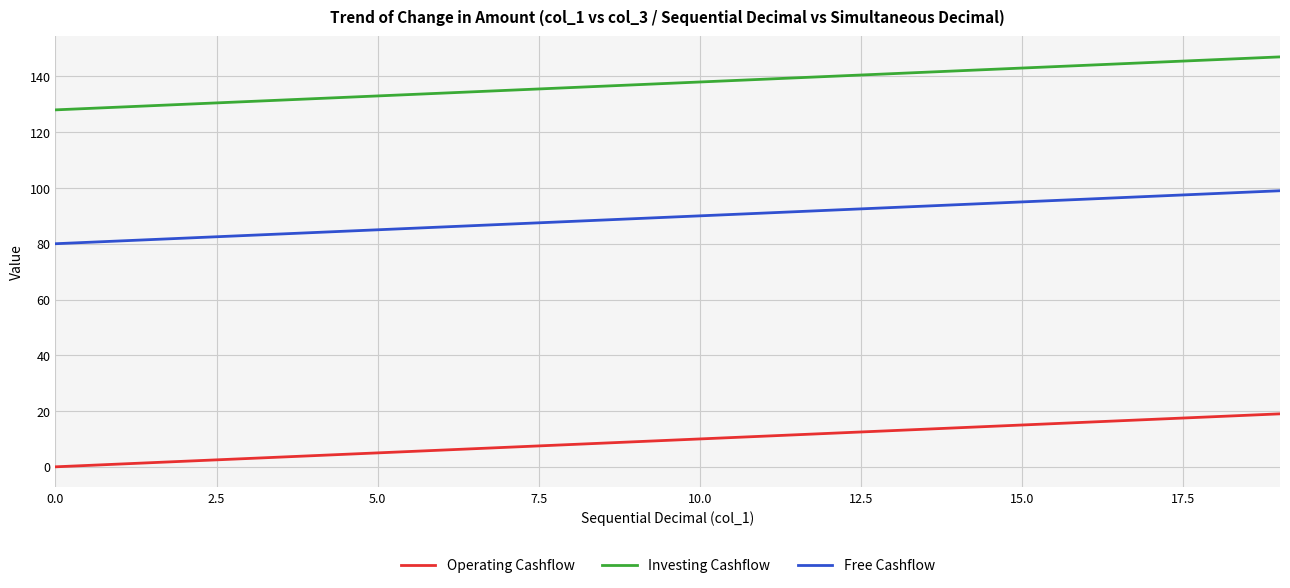

What is the lowest value of the Free Cashflow series?

80